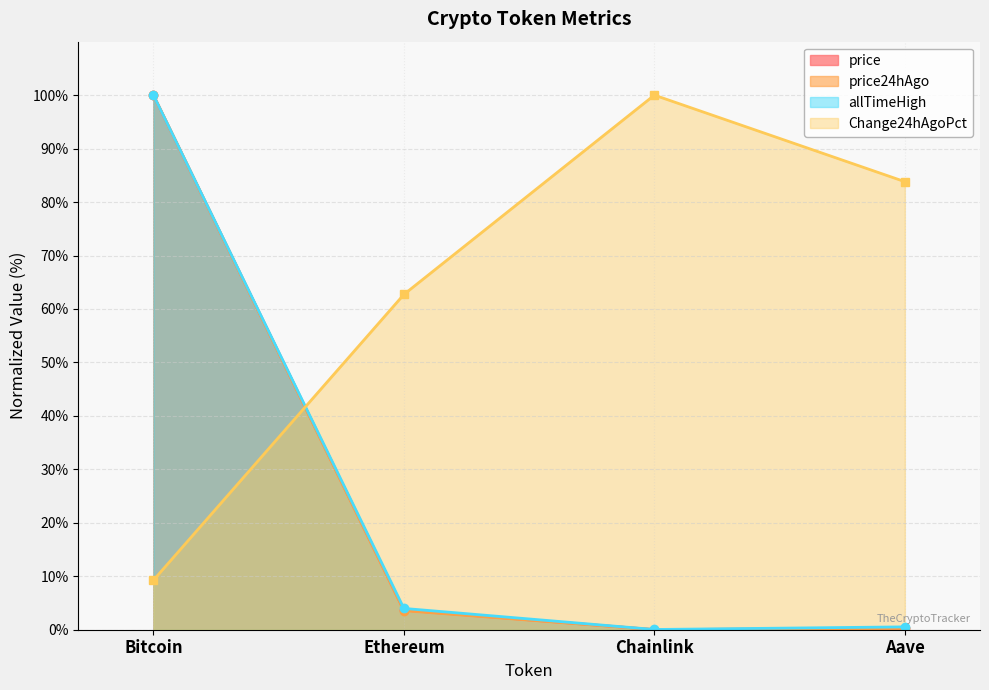

Reading right to left, extract all data points from this chart.

price: Aave=0.2	Chainlink=0.0	Ethereum=3.7	Bitcoin=100.0
price24hAgo: Aave=0.2	Chainlink=0.0	Ethereum=3.6	Bitcoin=100.0
Change24hAgo: Aave=83.8	Chainlink=100.0	Ethereum=62.7	Bitcoin=9.3
allTimeHigh: Aave=0.5	Chainlink=0.0	Ethereum=4.0	Bitcoin=100.0